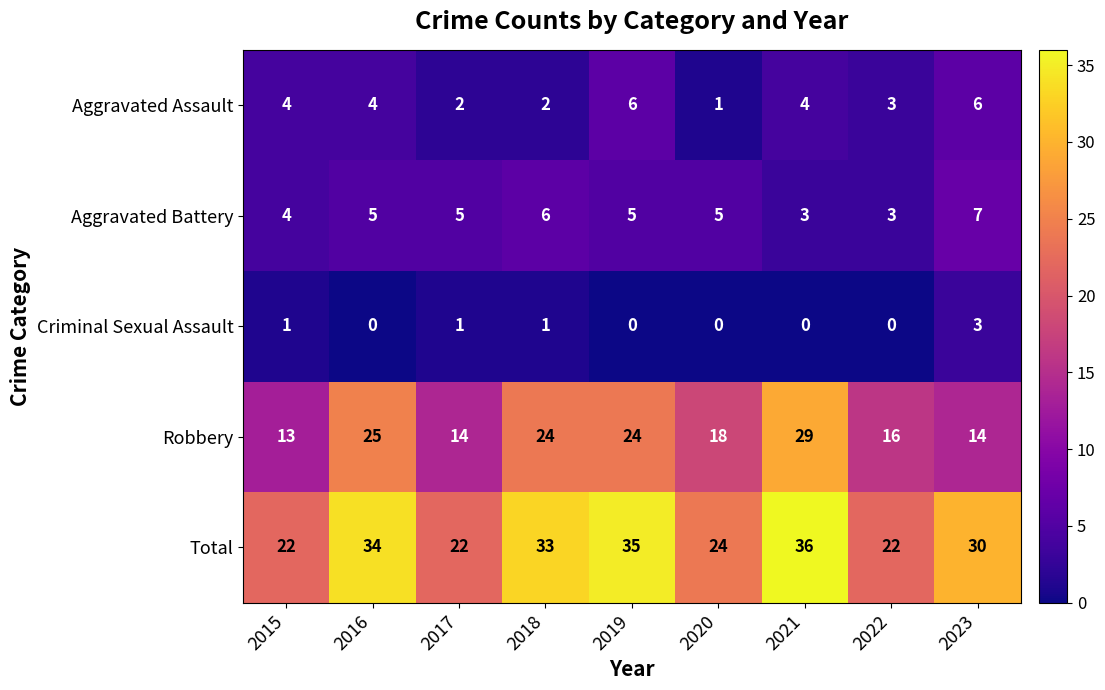

The value of Robbery at 2018 is 34. True or false?

False